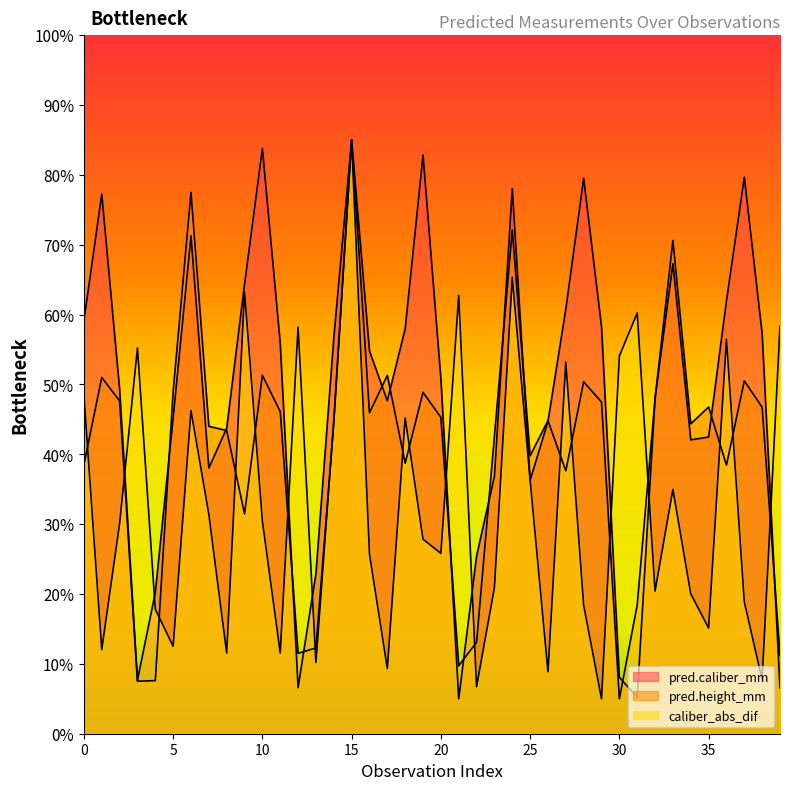

How many values in the pred.height_mm series exceed 44?

23